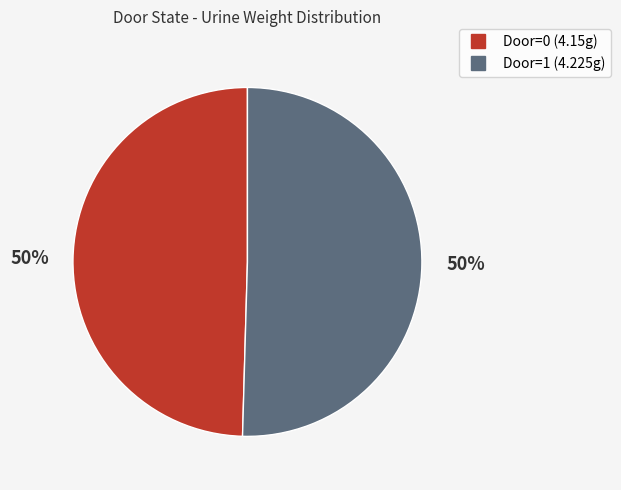

To the nearest percent, what is the average slice percentage?

50%